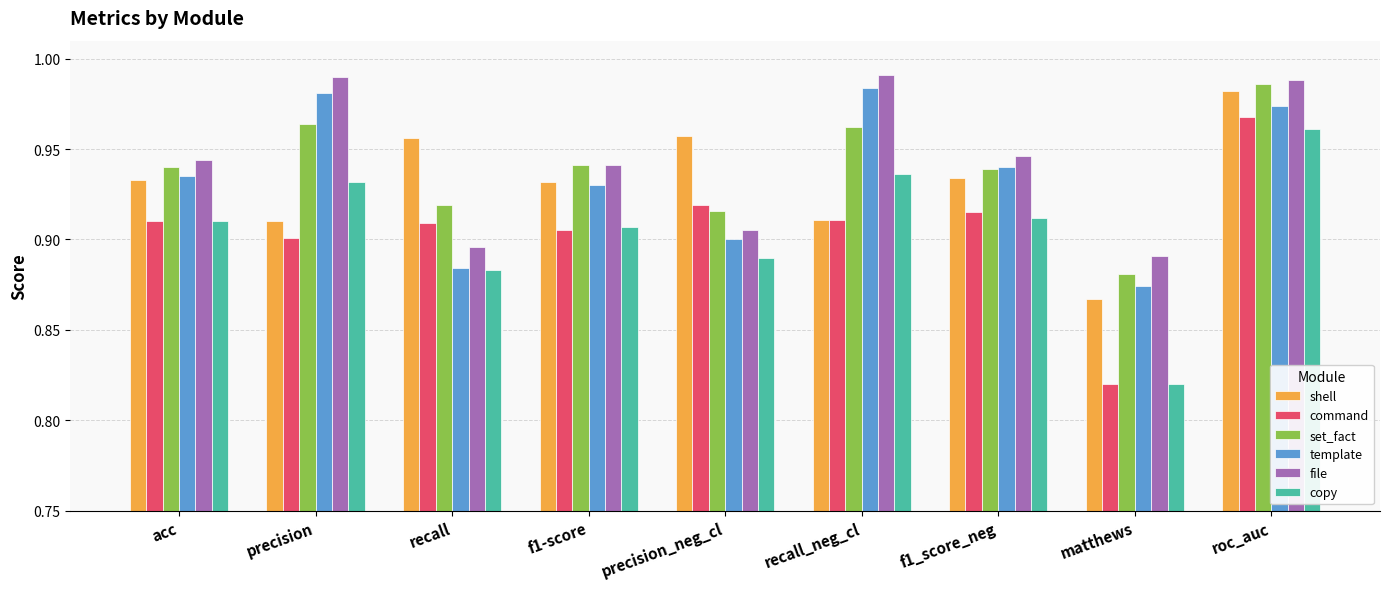

At which category does the chart reach its minimum across all series?

matthews